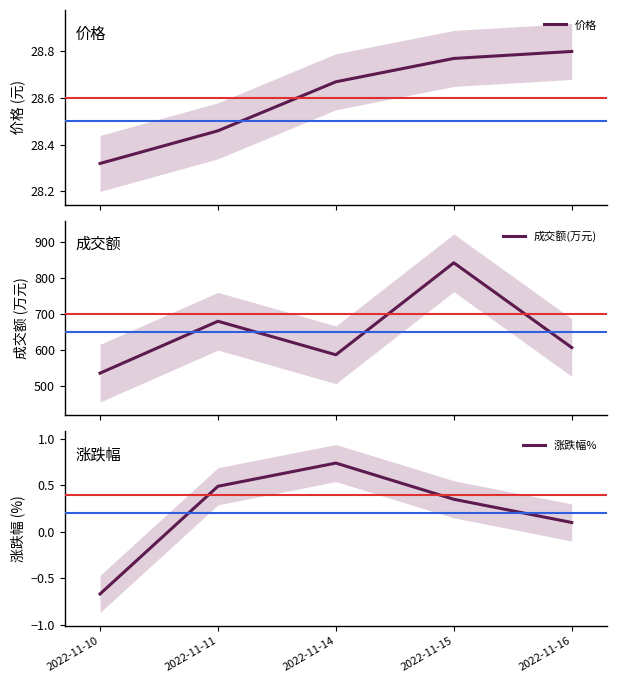

Is it true that 价格 equals 14.5 at 2022-11-11?

False